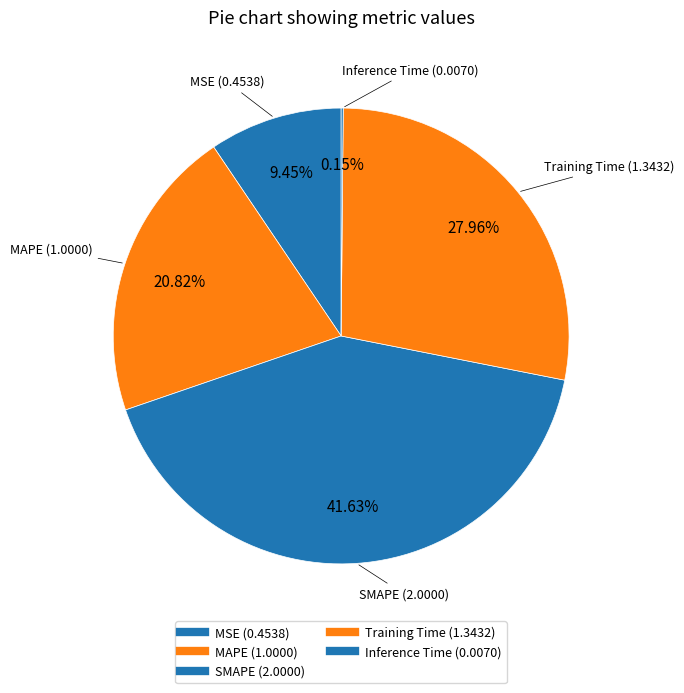

Which slice is the smallest?

Inference Time